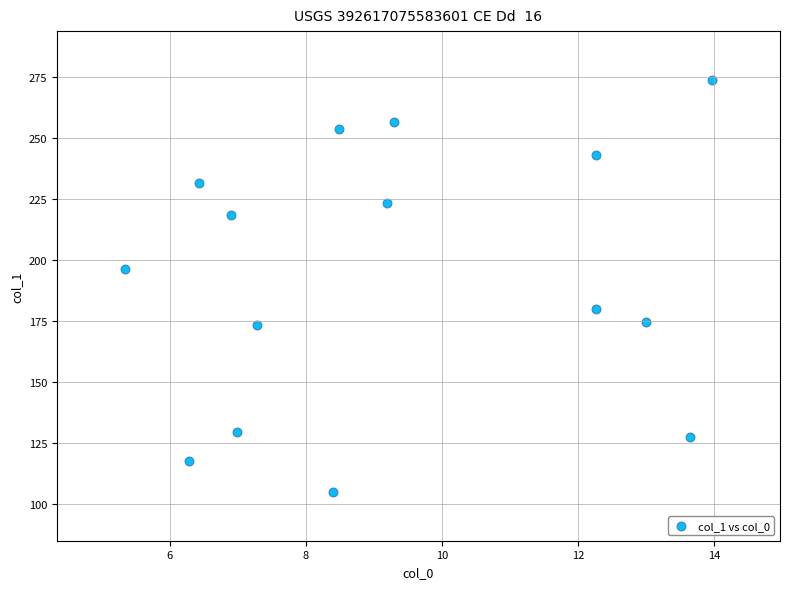

What is the range of Y values (max minus min)?

169.1